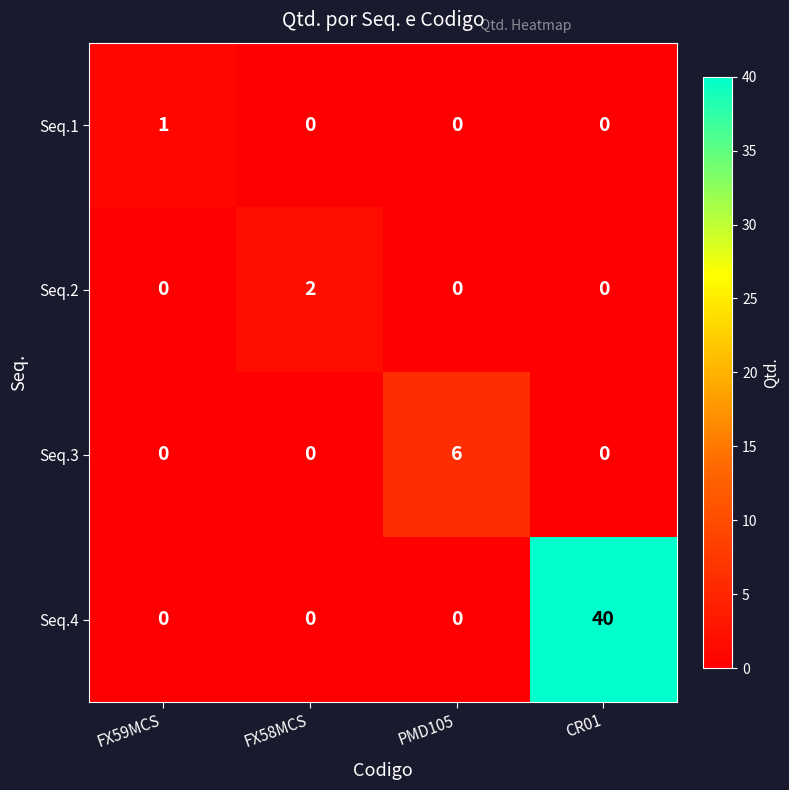

What is the maximum value shown in the chart?

40